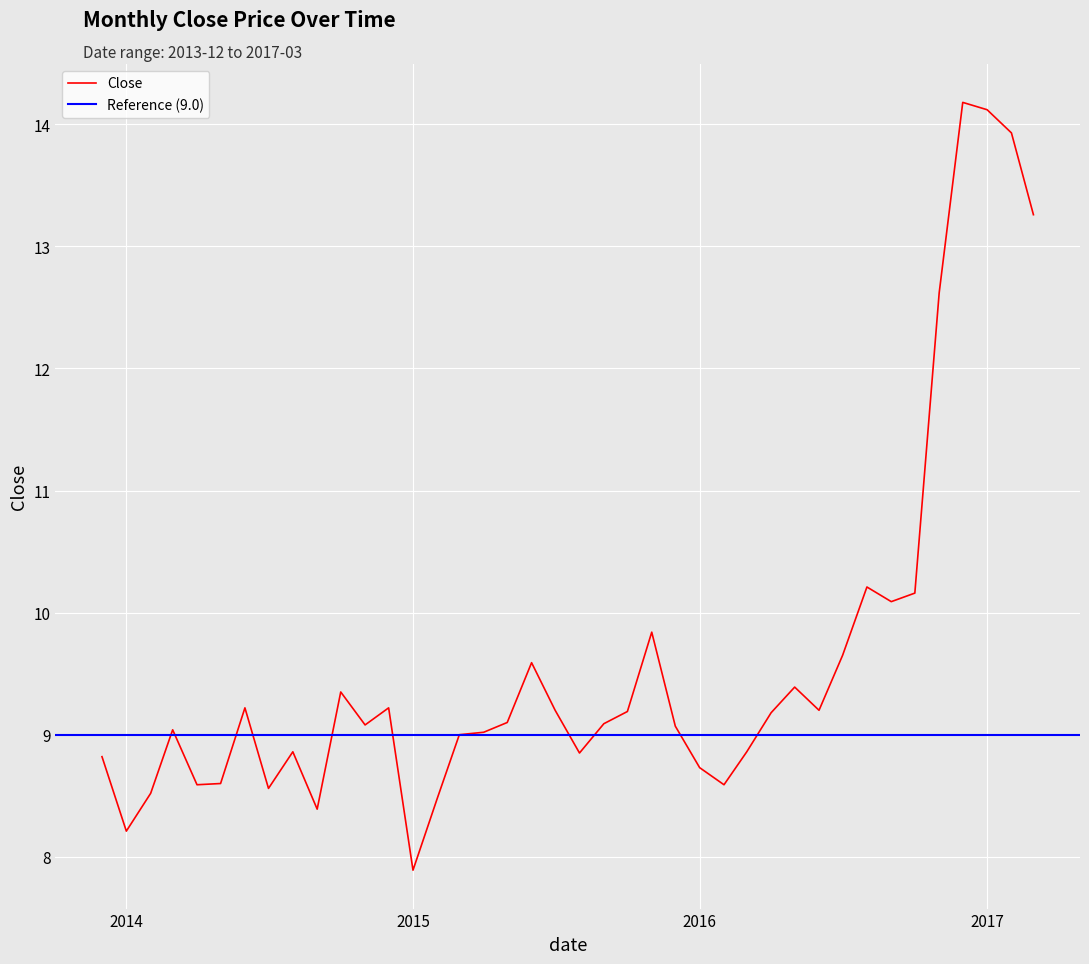

Where is the first local maximum?

2014-03-01